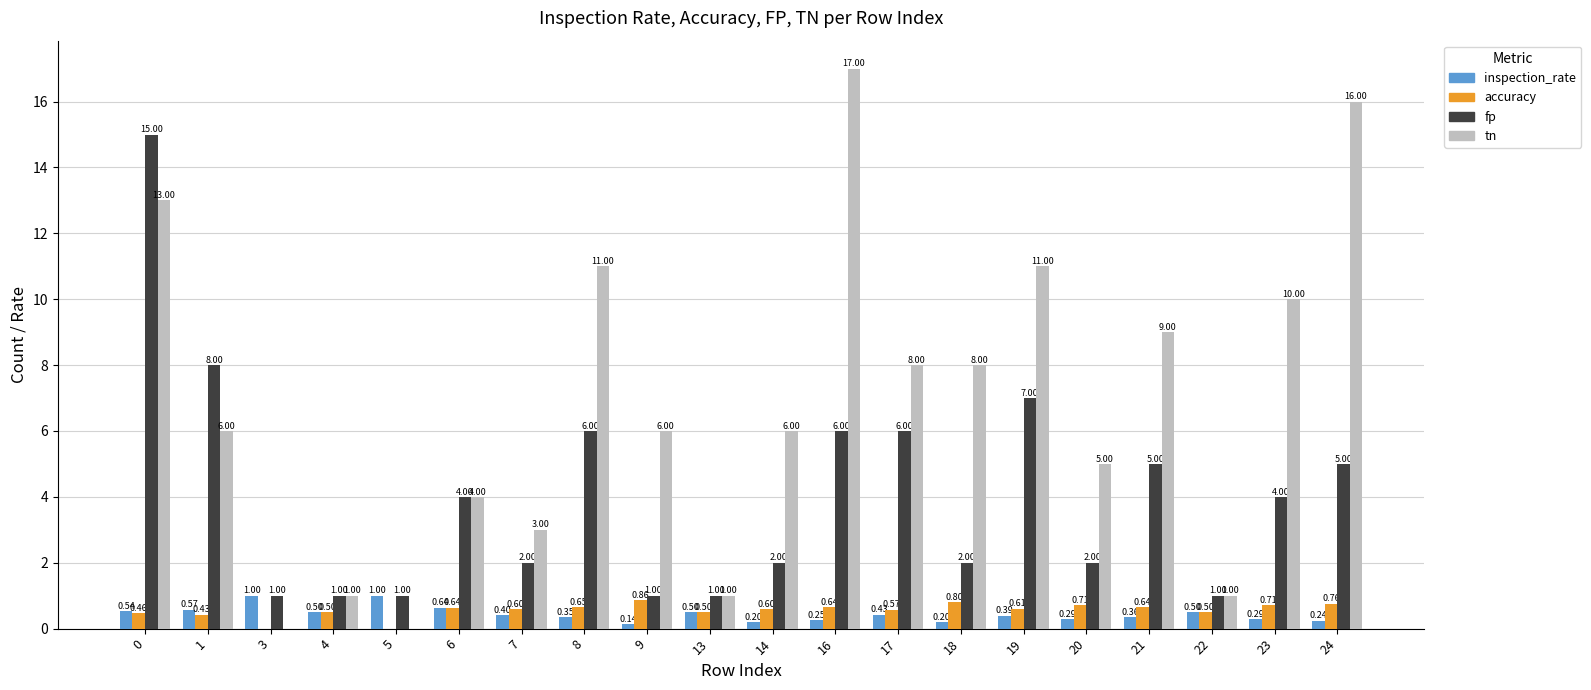

What is the total value across all series at 17?

15.0